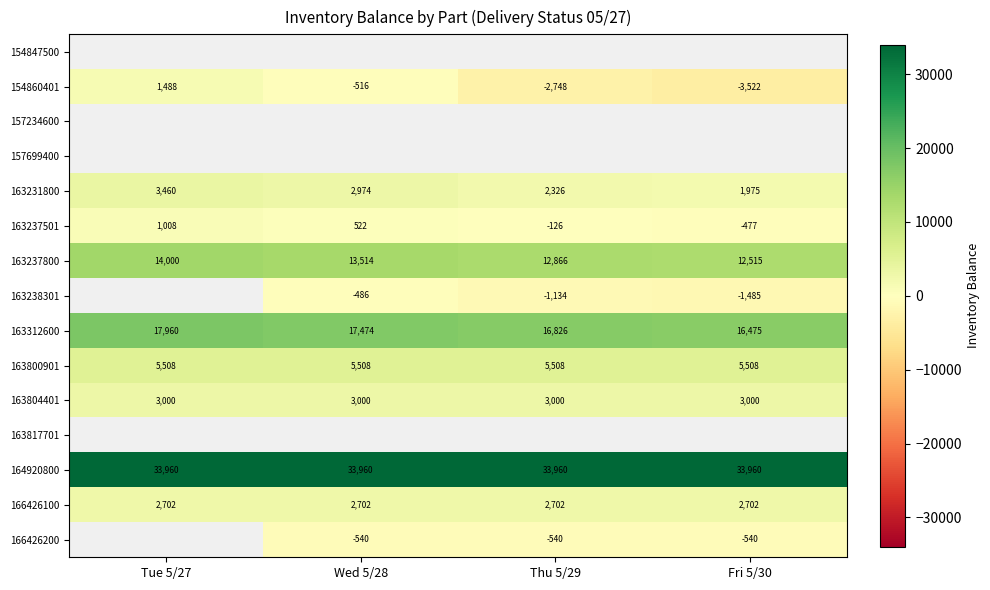

Read the 164920800 value at Thu 5/29.

33960